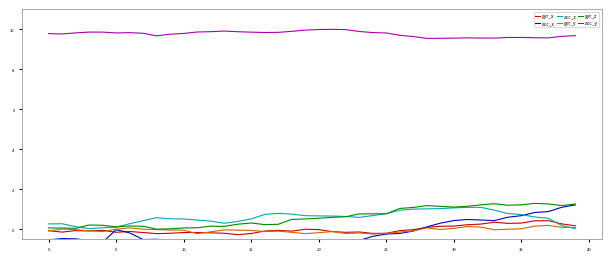

List the series in order of their peak value, lowest first.

gyr_y, gyr_x, acc_z, acc_x, gyr_z, acc_y